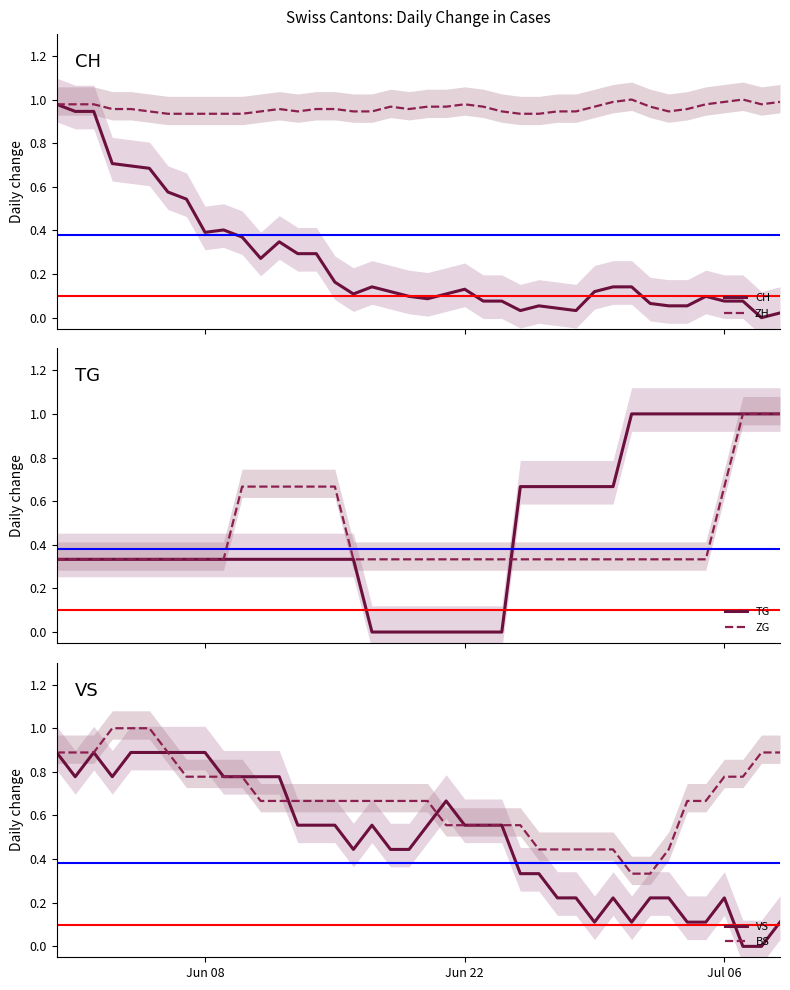

Count the number of categories in the chart.

40